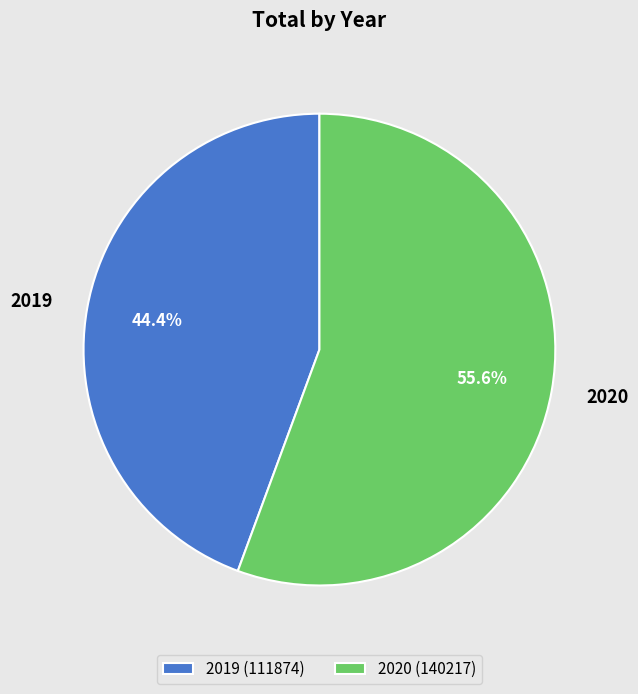

Rank the categories by value from highest to lowest.

2020, 2019